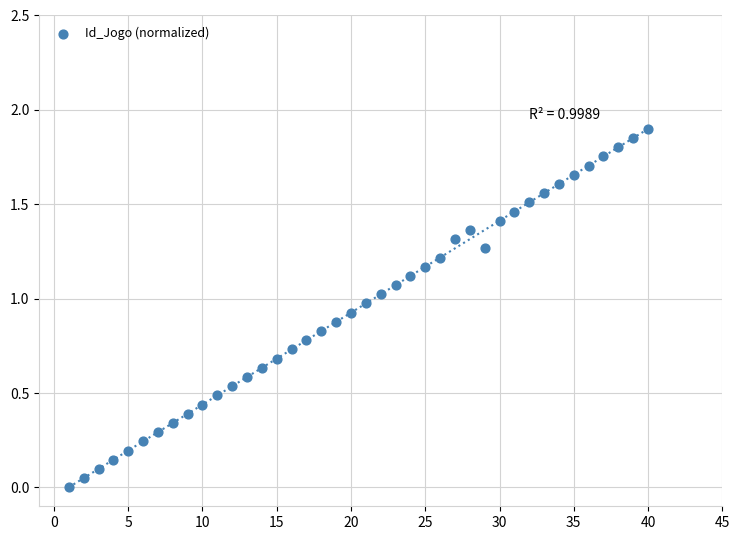

What is the range of X values (max minus min)?

39.0